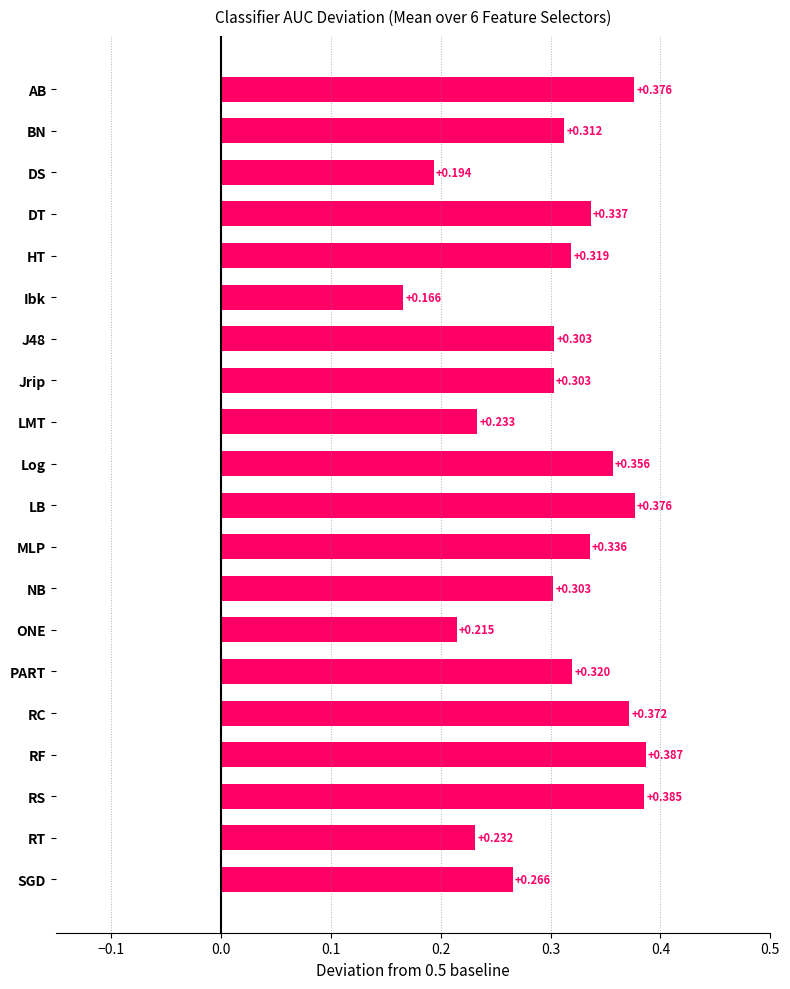

How many series are shown in this chart?

1